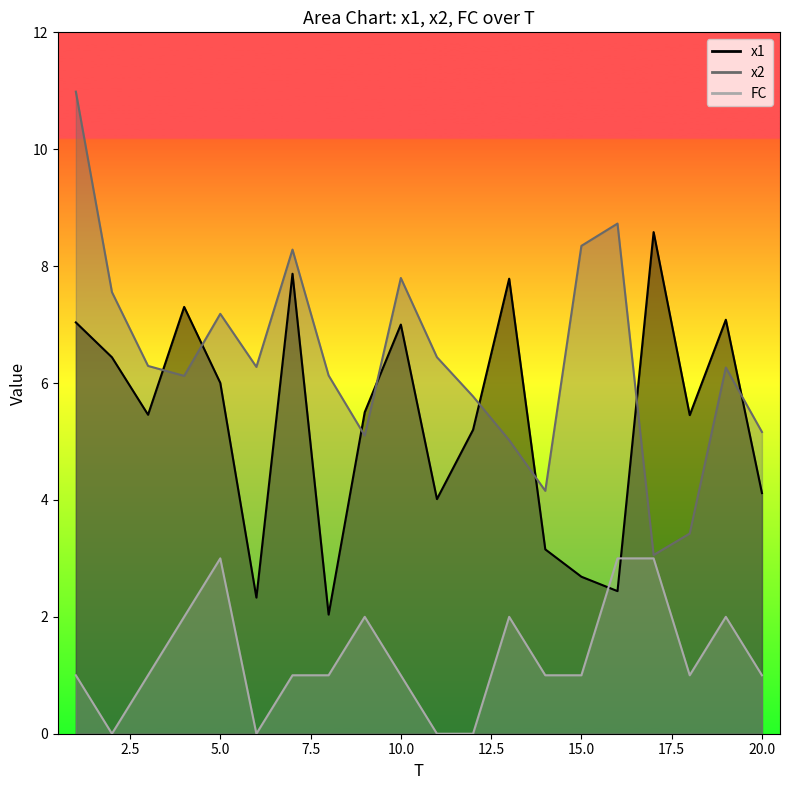

What is the value of the x1 point at the 3rd from the left?

5.5